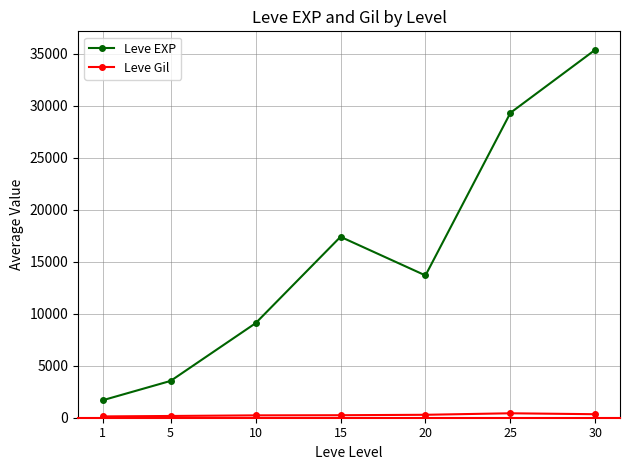

How many distinct data groups are displayed?

2